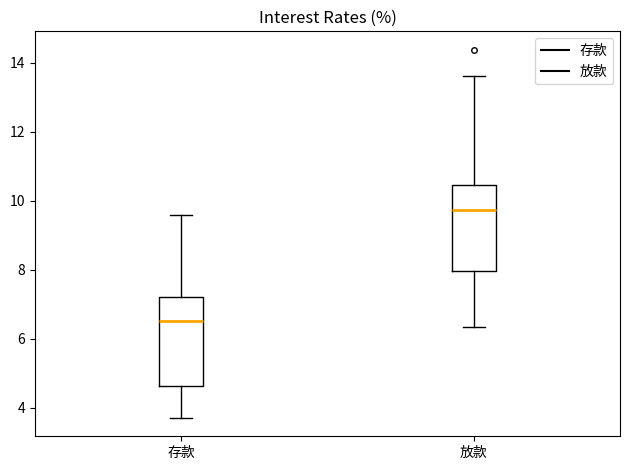

Reading left to right, transcribe this box plot: for each box, give where its median line is, the range the box spans, and where its two whiskers end, as read against the y-axis. The values are not printed on the chart, so give them approximately, as read against the axis.

存款: median 6.4, box 4.6 to 7.2, whiskers 3.8 to 9.6
放款: median 9.8, box 8.0 to 10.4, whiskers 6.4 to 13.6